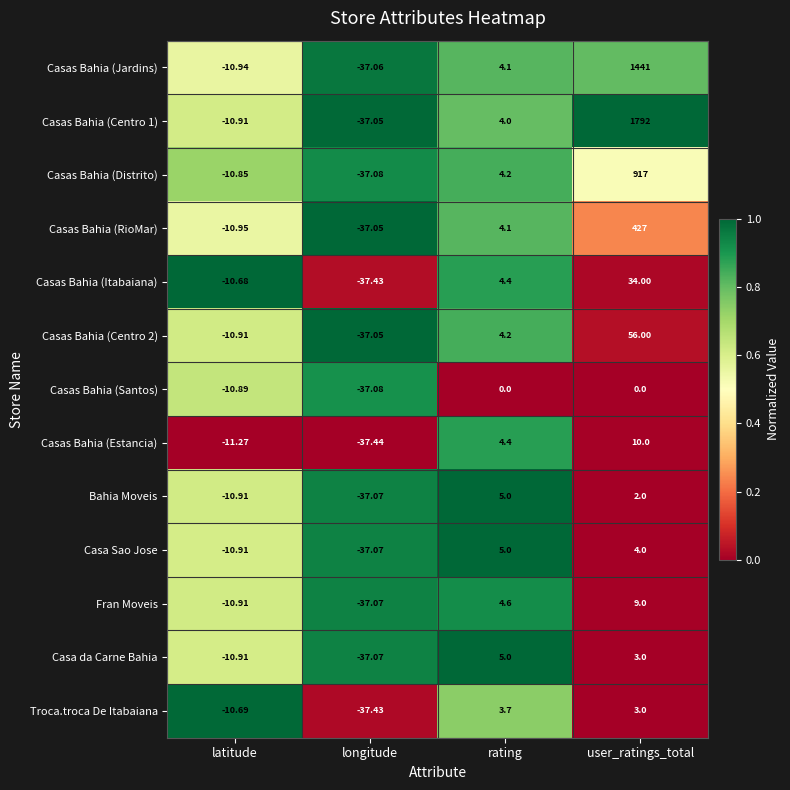

Where does the Troca.troca De Itabaiana series first go above 3?

rating